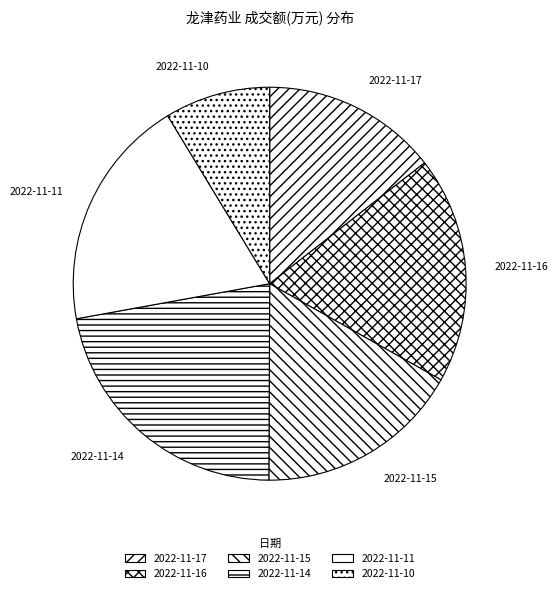

Is the sum of 2022-11-11 and 2022-11-15 greater than half?

No